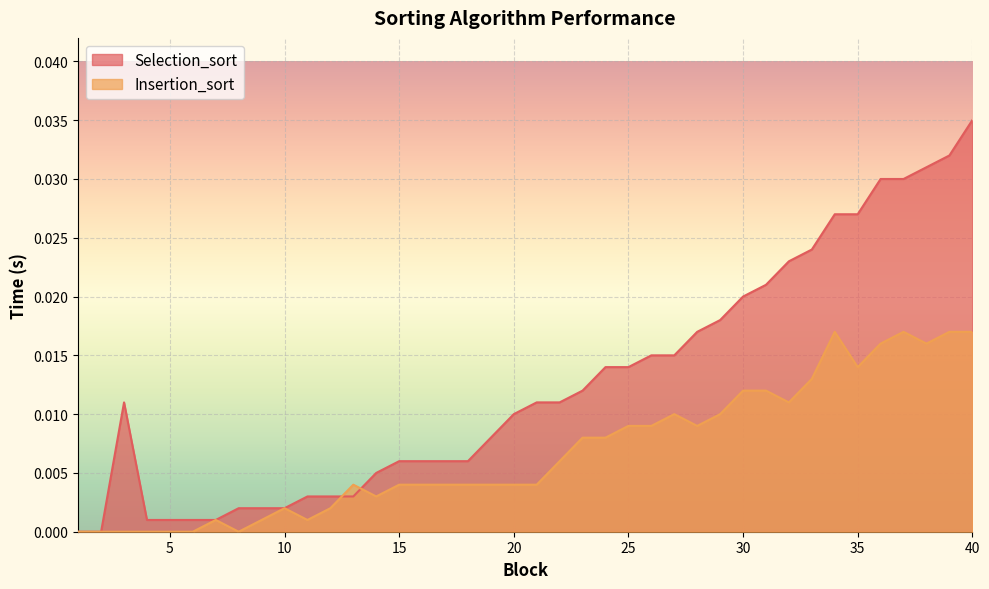

List the labels in order of Insertion_sort value, largest first.

34, 37, 39, 40, 36, 38, 35, 33, 30, 31, 32, 27, 29, 25, 26, 28, 23, 24, 22, 13, 15, 16, 17, 18, 19, 20, 21, 14, 10, 12, 7, 9, 11, 1, 2, 3, 4, 5, 6, 8